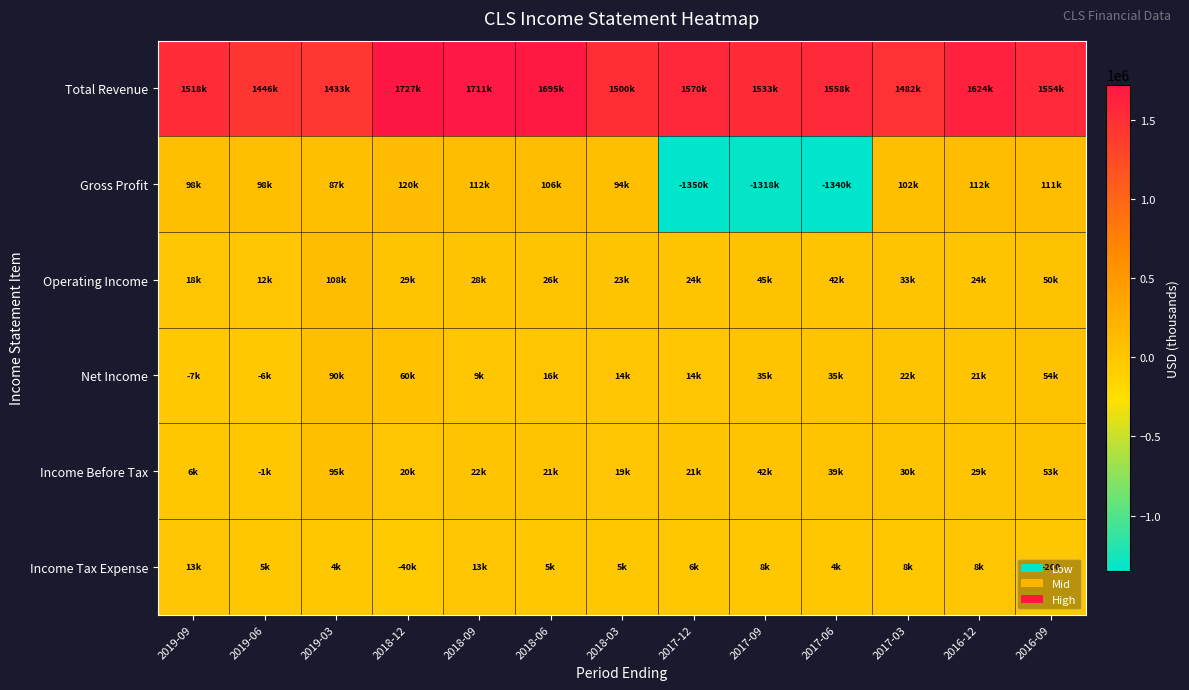

What is the average value of the Operating Income series?

35492